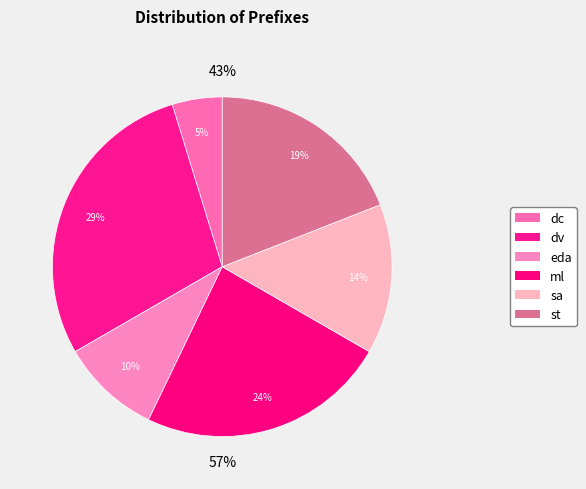

Combined, what portion of the pie is ml and sa?

38.1%